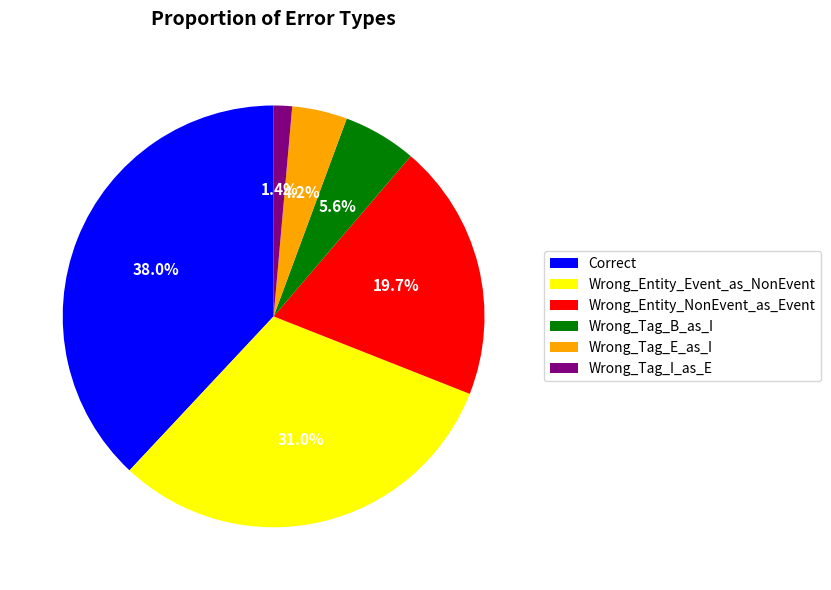

Which category has the biggest portion of the pie?

Correct